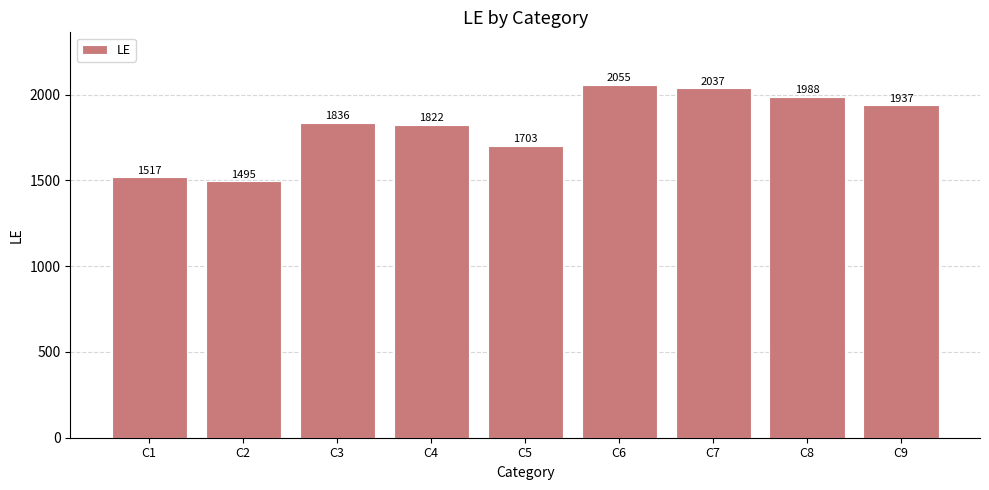

What is the change in value from C4 to C6?

+233